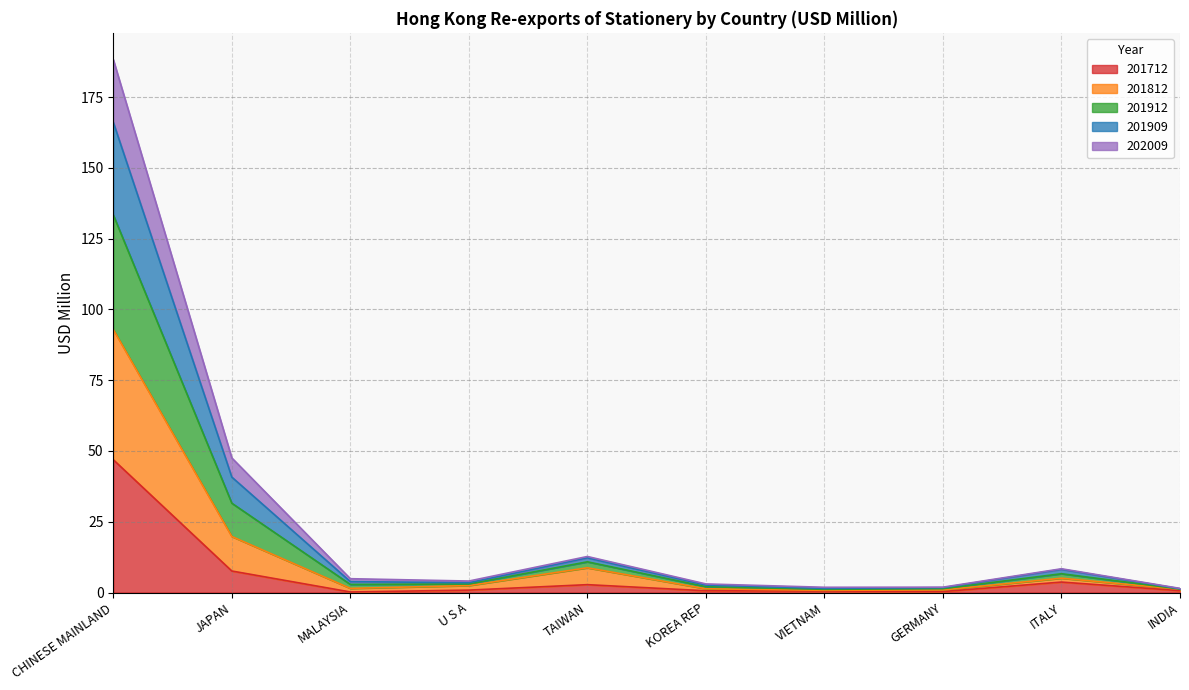

At which category is the sum across all series the highest?

CHINESE MAINLAND